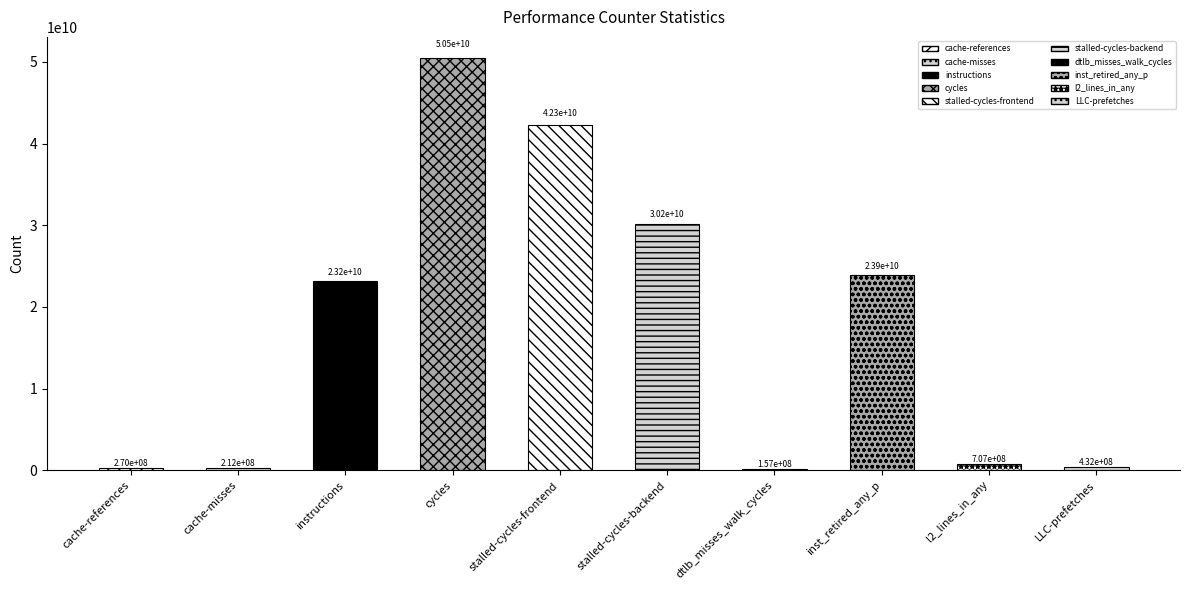

What is the difference between the maximum and minimum values?

50386031850